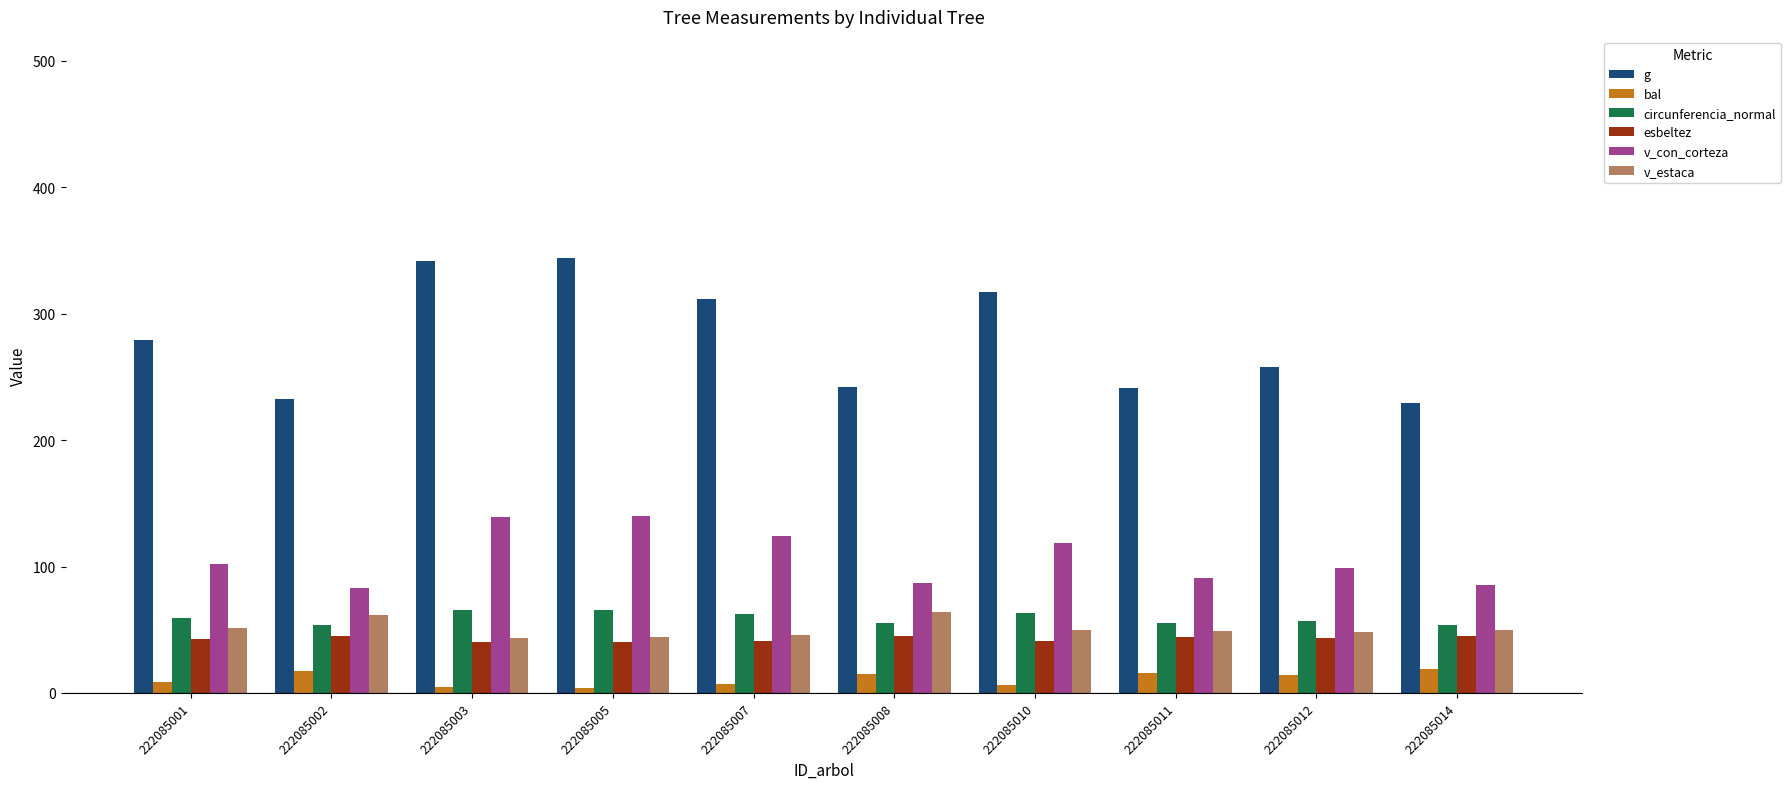

True or false: esbeltez has a value of 14.6 at 222085007.

False